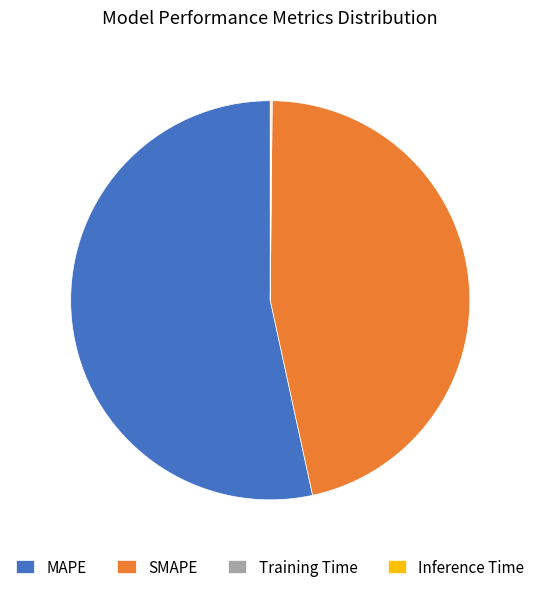

The SMAPE slice represents 46% of the pie. True or false?

True